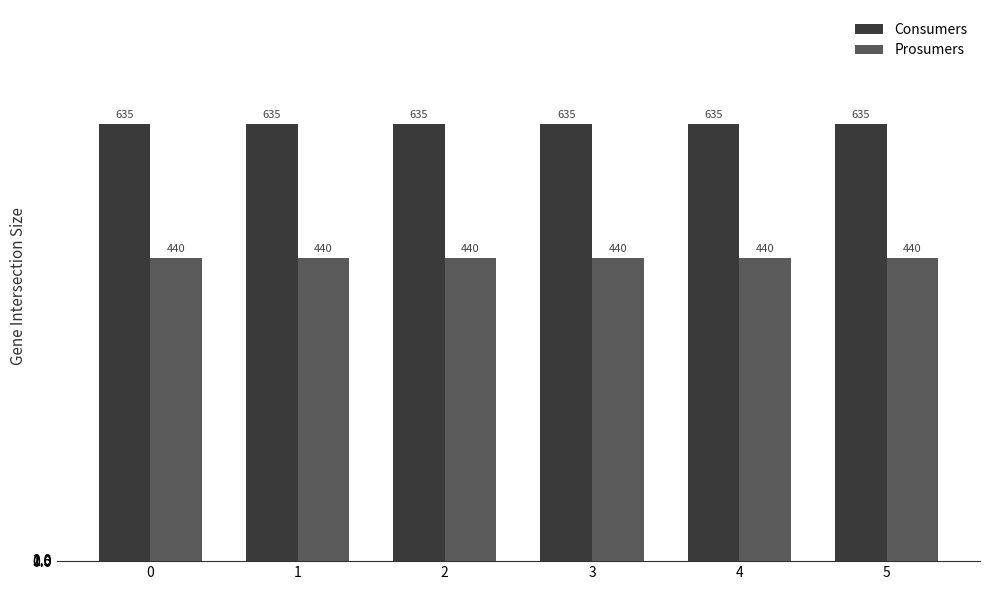

Rank the series by their maximum value, from highest to lowest.

Consumers, Prosumers